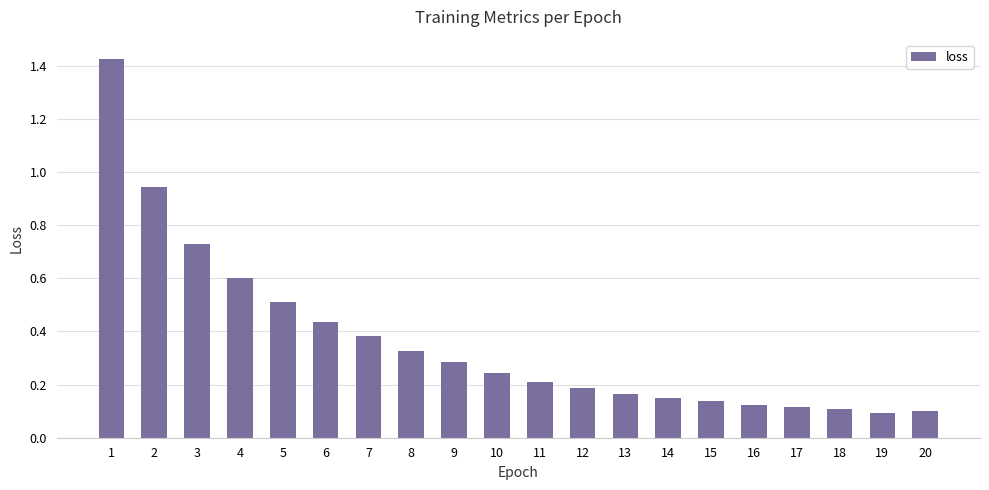

Is it true that the value at 7 is 0.7?

False